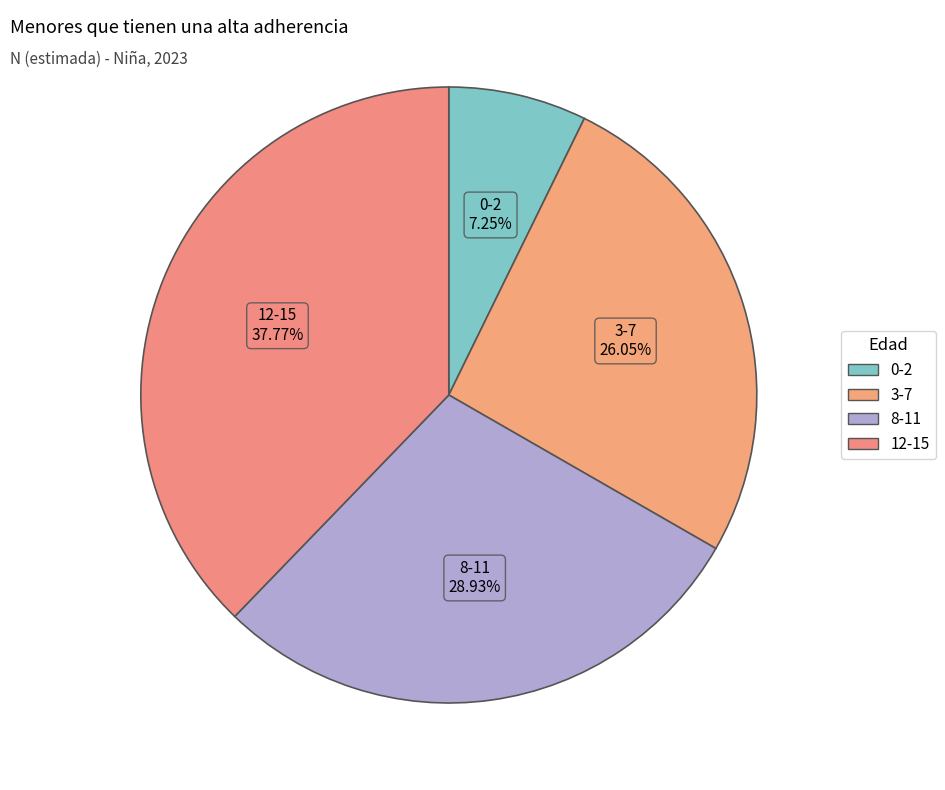

How many slices are in this pie chart?

4